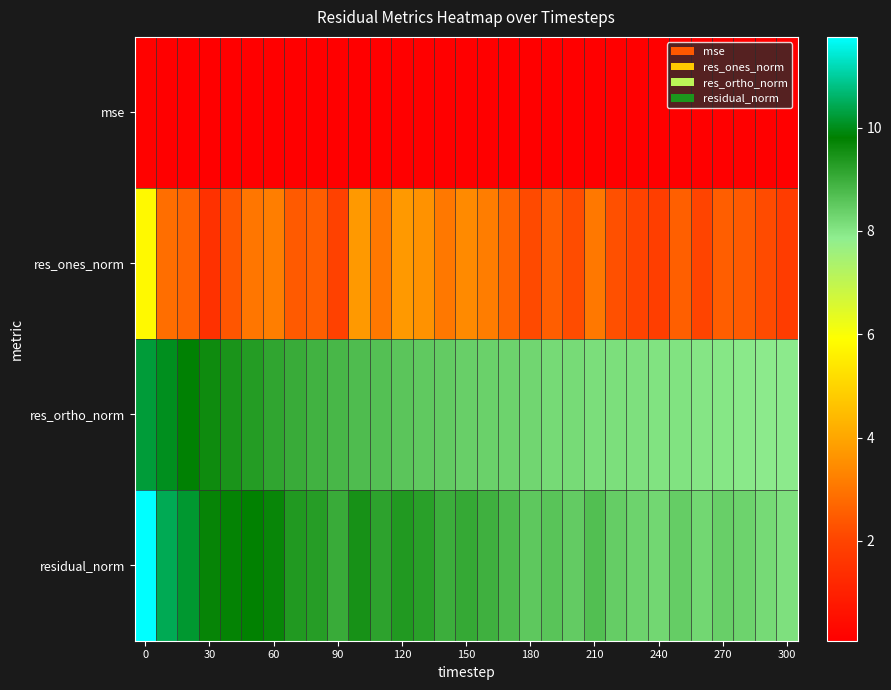

Which series has the largest total across all categories?

residual_norm